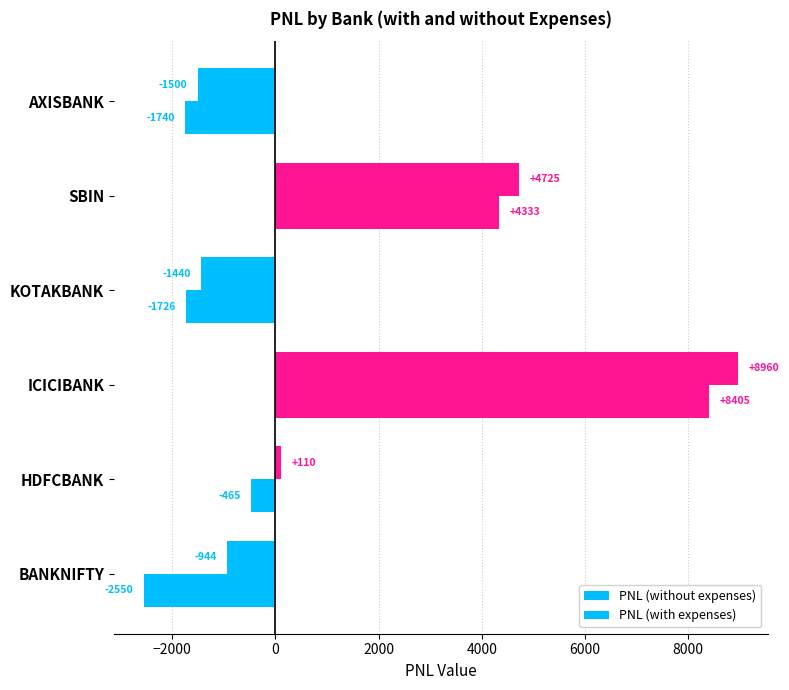

Which series has the largest total across all categories?

PNL (without expenses)